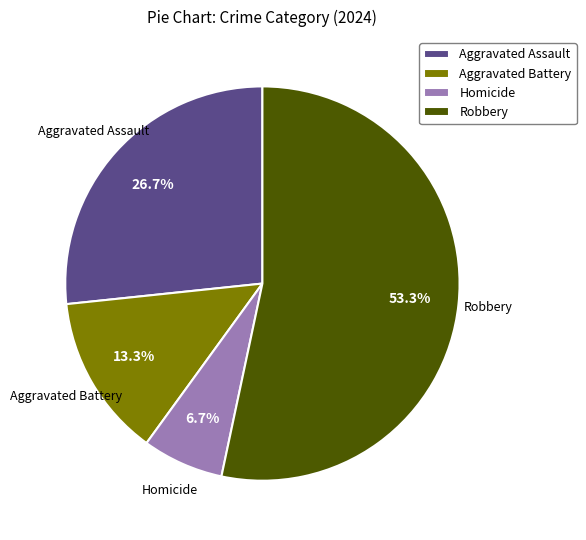

Does any single category account for the majority?

Yes